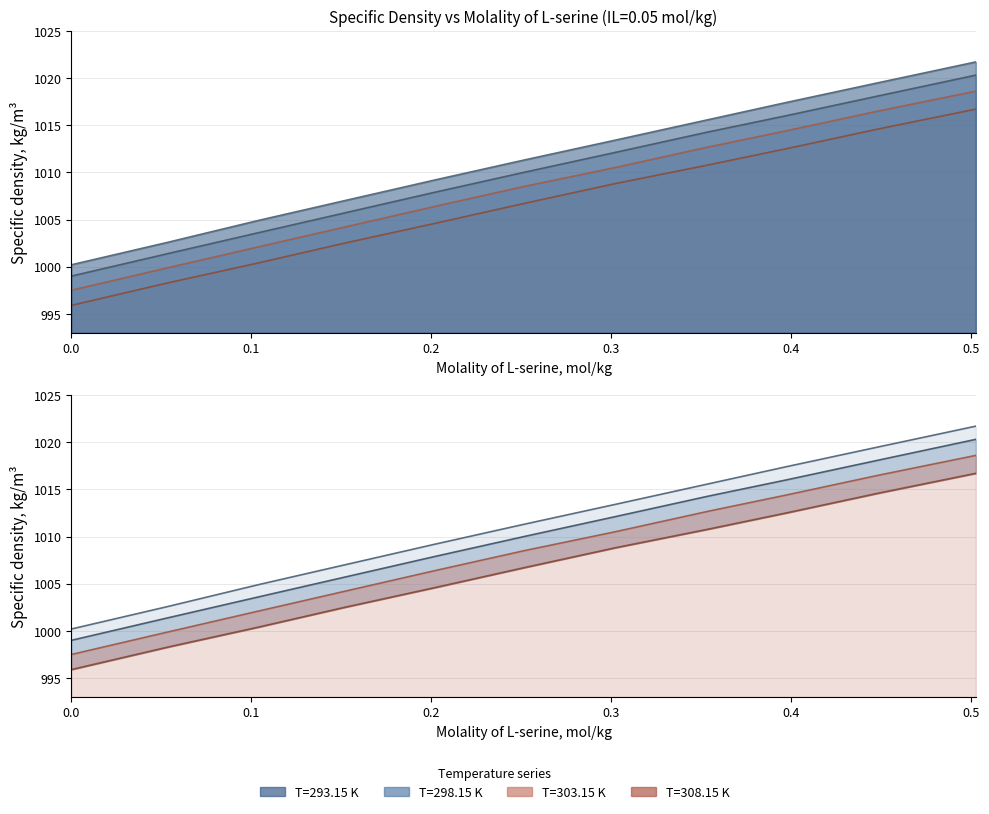

What is the difference between the T=298.15 K values at 0.0 and 0.3022?

13.1